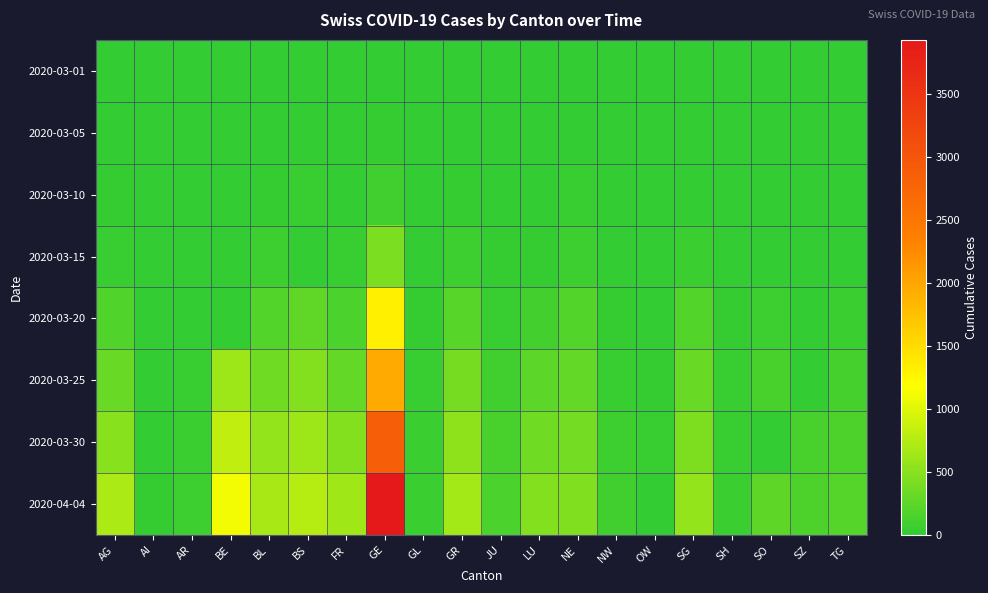

Which has a higher value, SG or SO?

SG